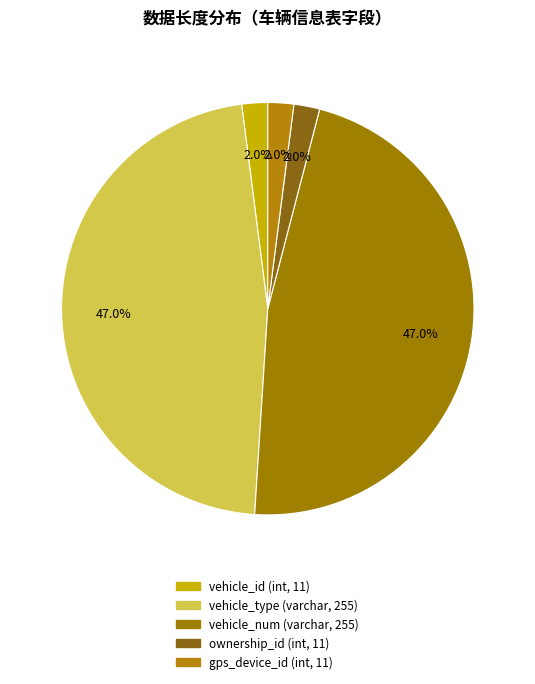

What percentage is the vehicle_num (varchar, 255) slice, to the nearest percent?

47%